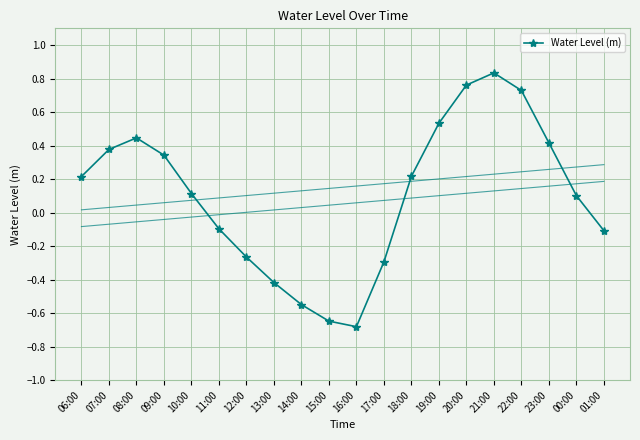

Reading left to right, what are all the values shown in this chart?

0.2	0.4	0.4	0.3	0.1	-0.1	-0.3	-0.4	-0.5	-0.6	-0.7	-0.3	0.2	0.5	0.8	0.8	0.7	0.4	0.1	-0.1